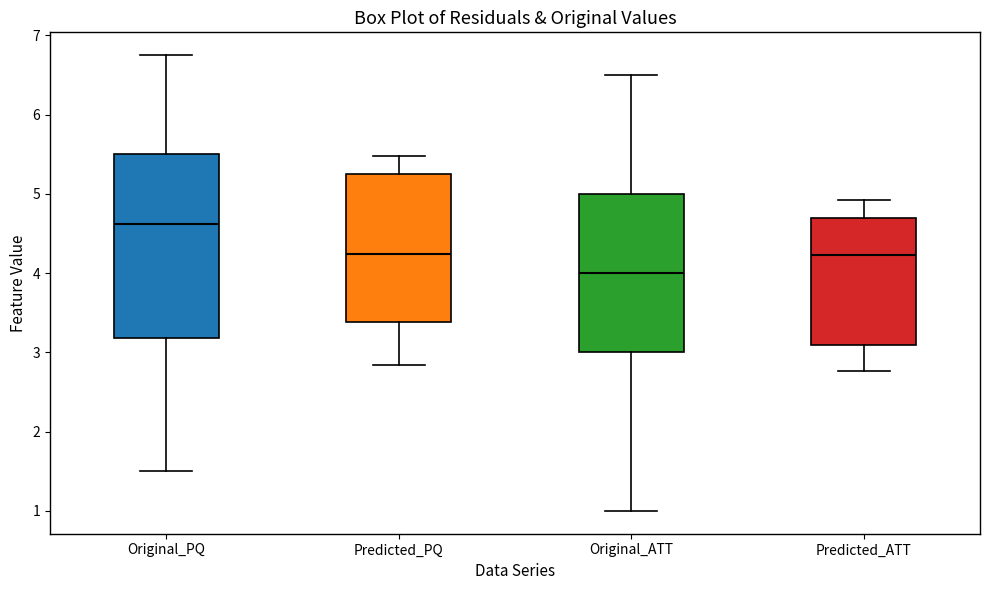

Which box has the highest median line?

Original_PQ